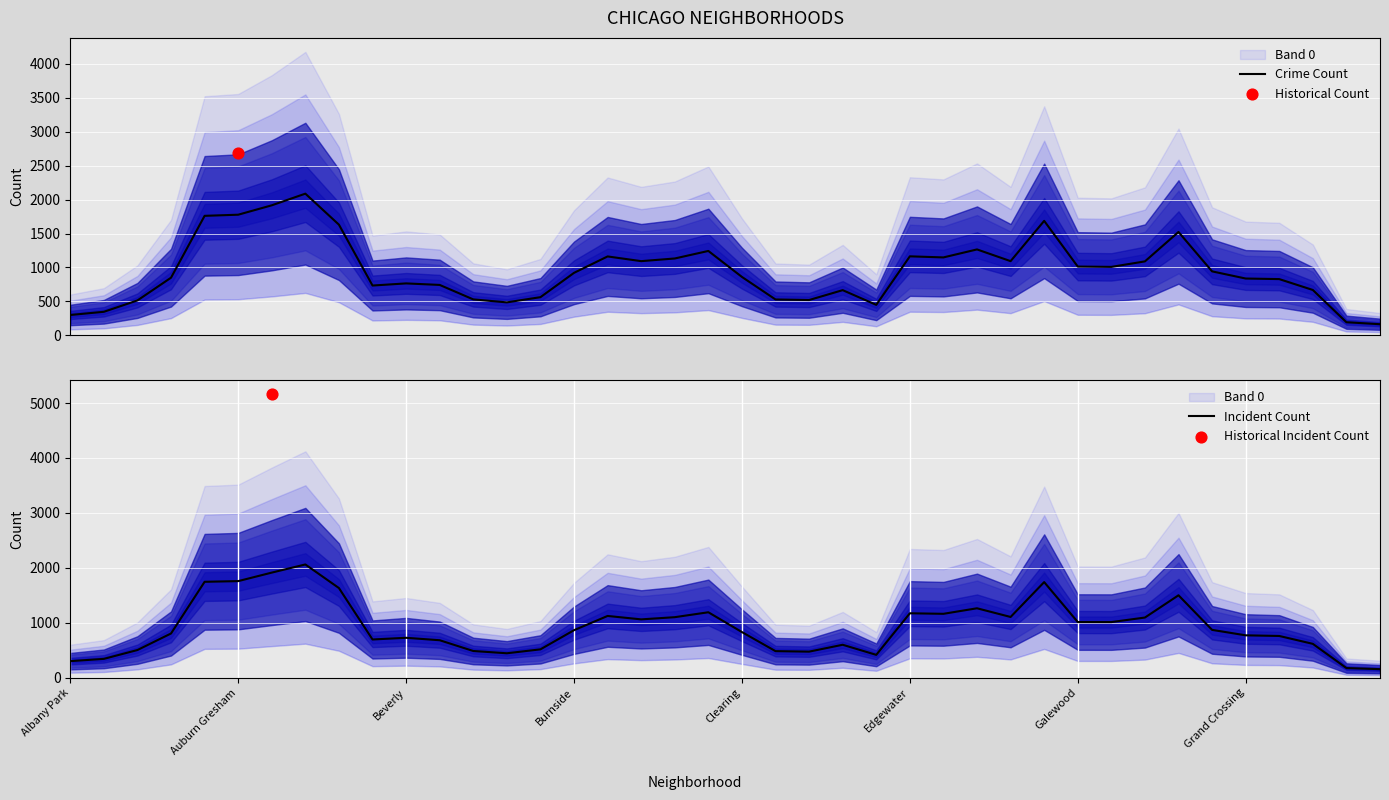

Is the value of Crime Count at 37 greater than the value of Incident Count at 8?

No